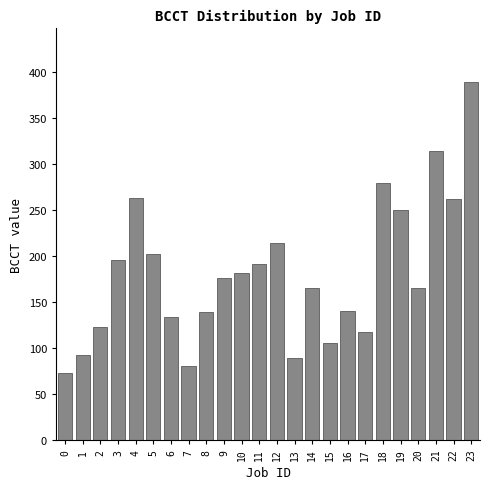

At which label is the value closest to 230?

12